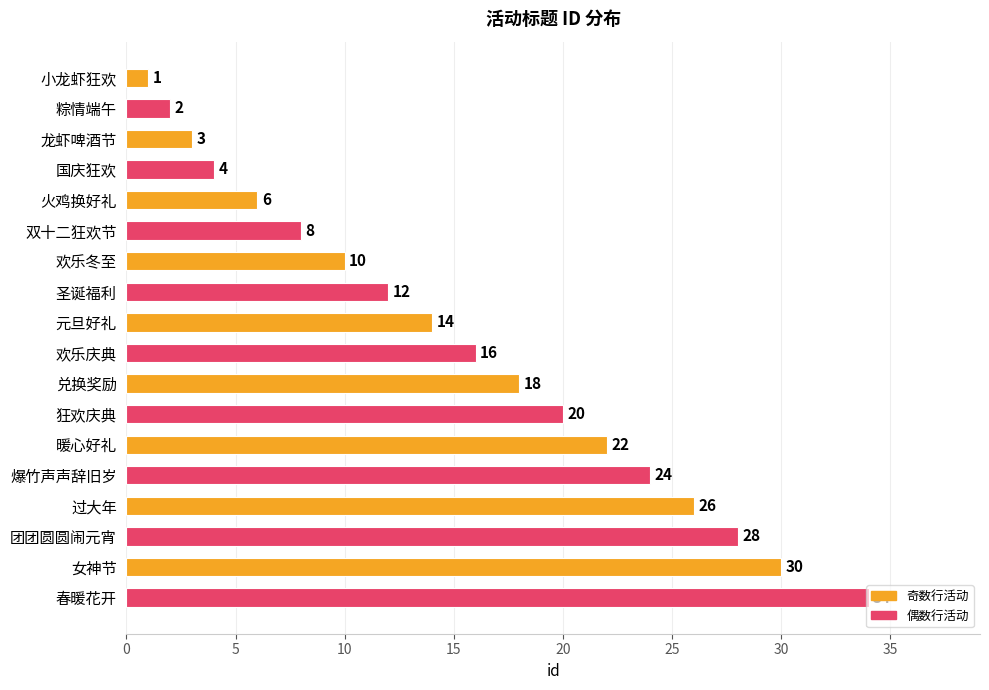

What is the maximum value shown in the chart?

34